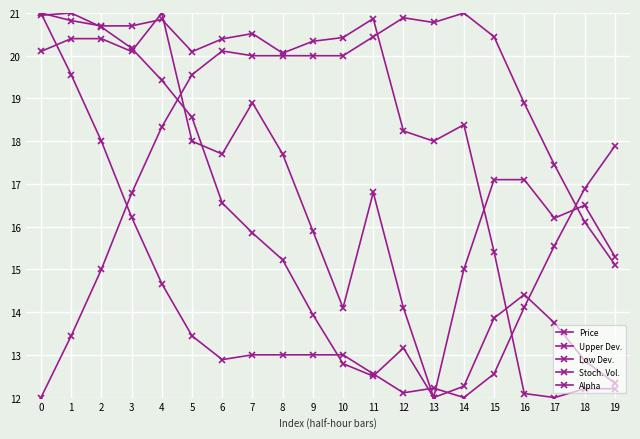

In Price, how many points are lower than both neighbors (excluding endpoints)?

5